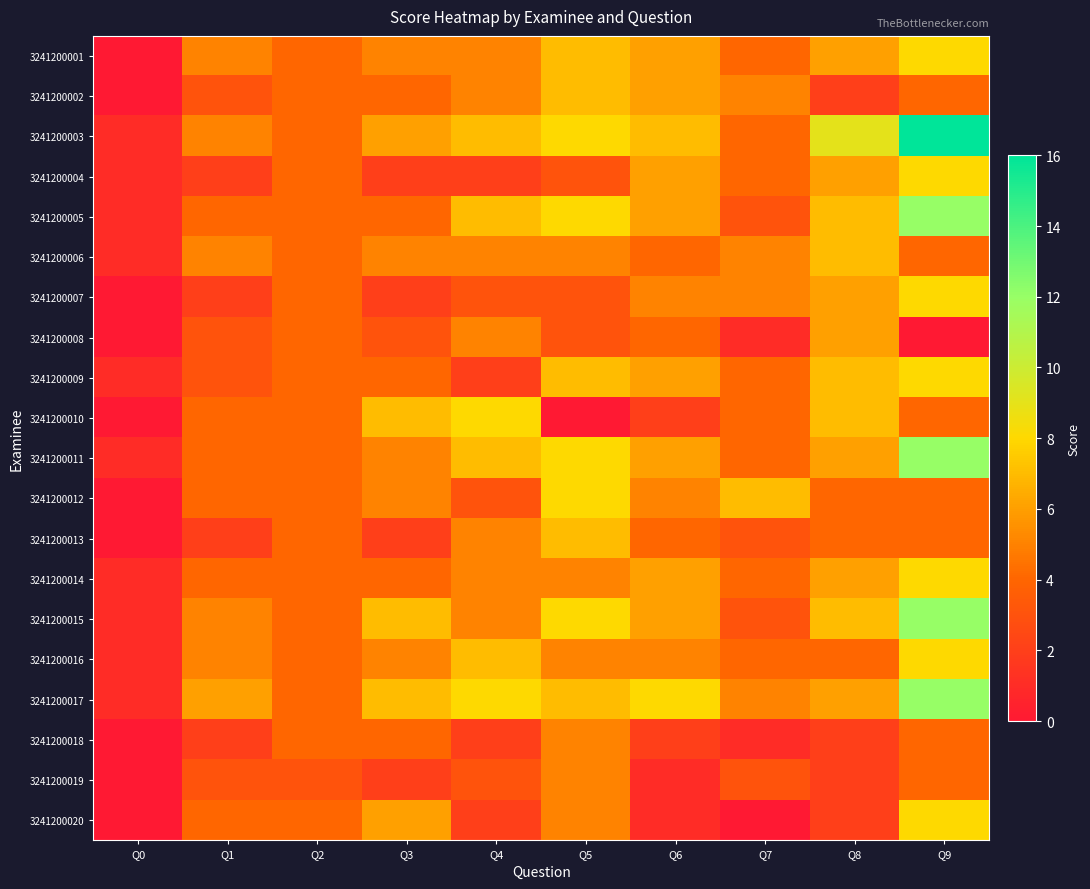

What is the spread (max minus min) of values at Q9?

16